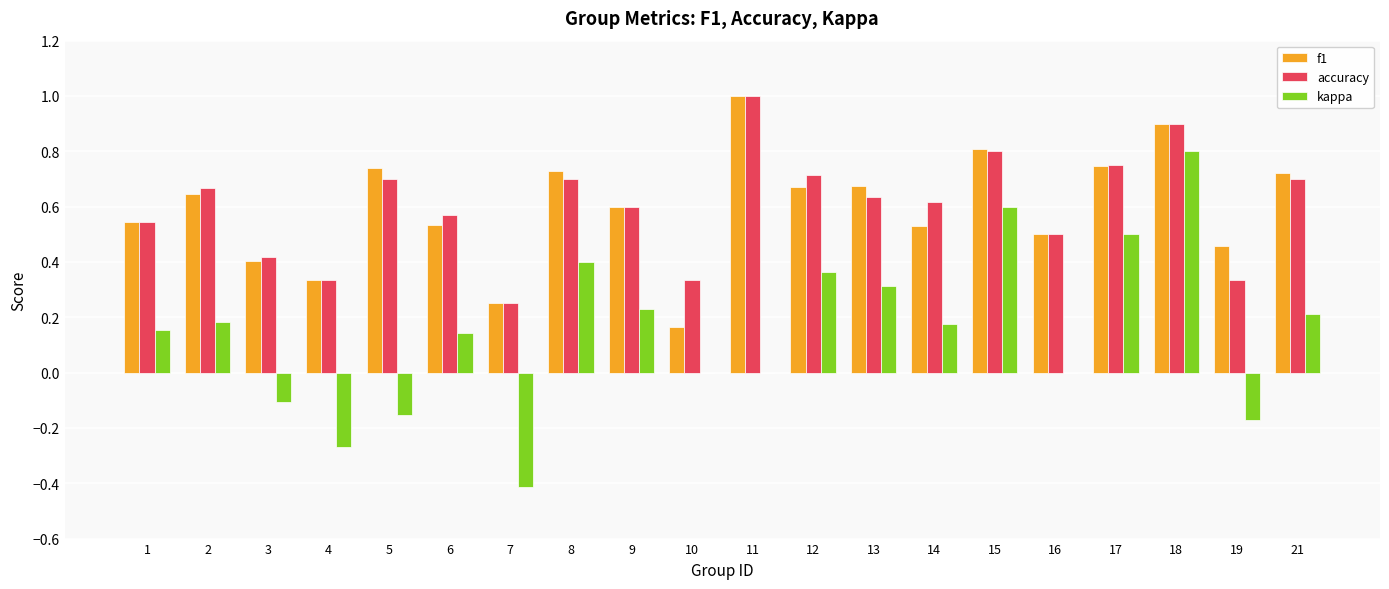

What is the sum of the f1 values at 6 and 14?

1.1